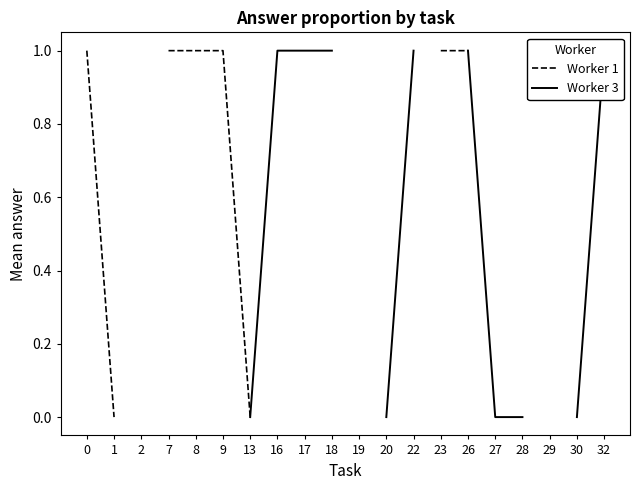

Which series has the widest spread of values?

Worker 1